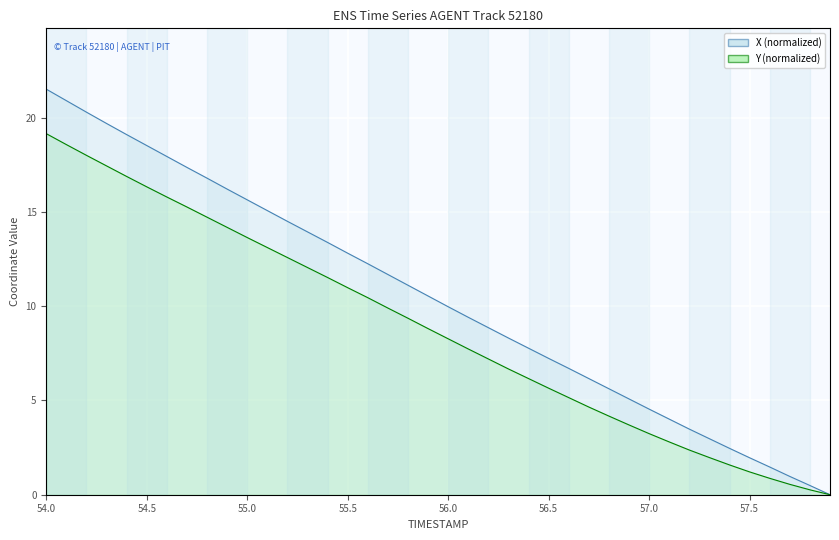

Which series has the largest range (max minus min)?

X